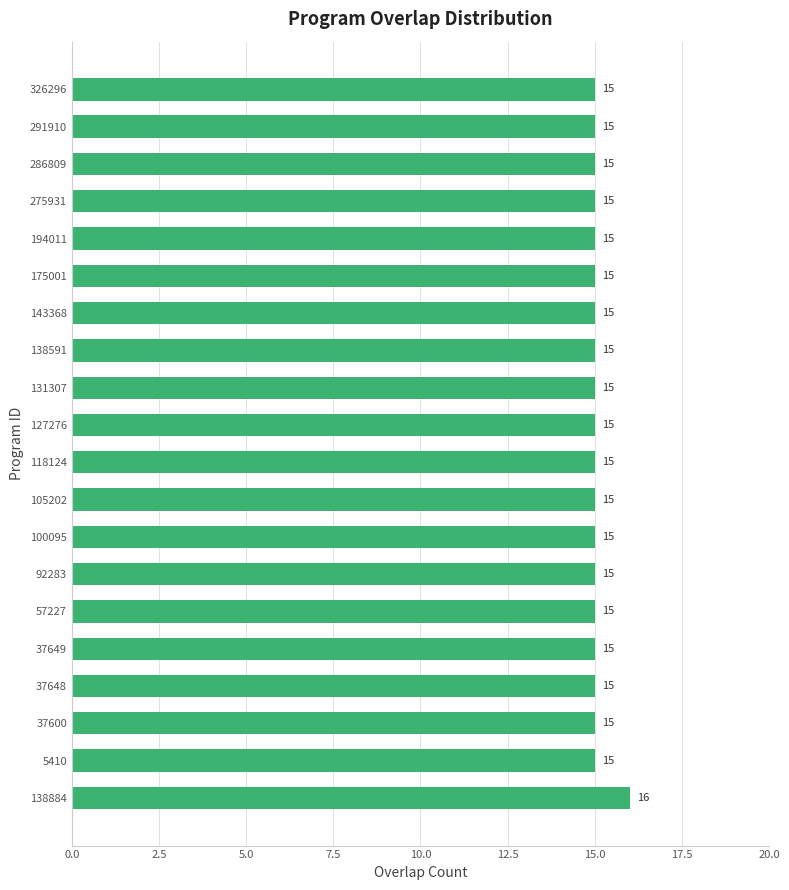

What is the greatest value displayed?

16